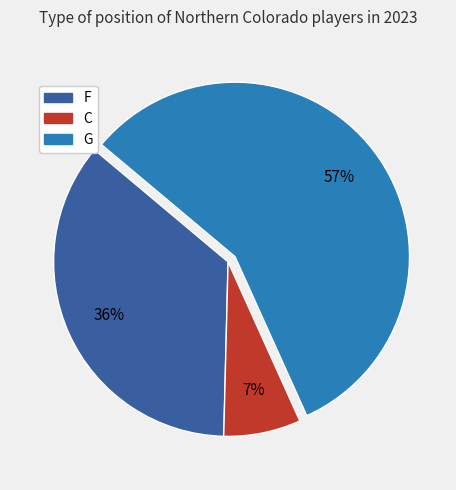

Combined, do C and F account for over 50%?

No